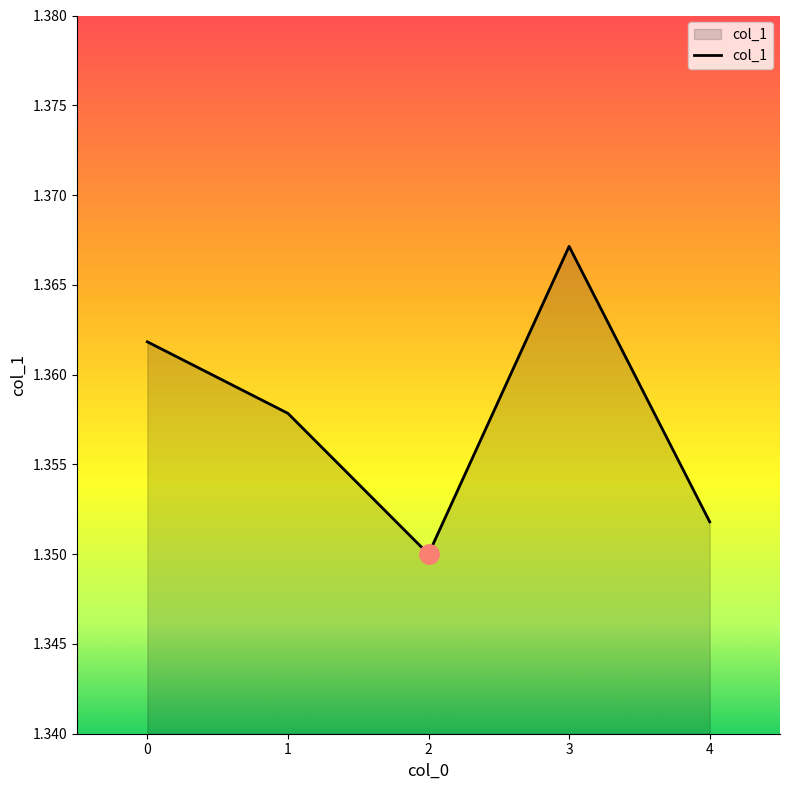

How many categories are shown in the chart?

5